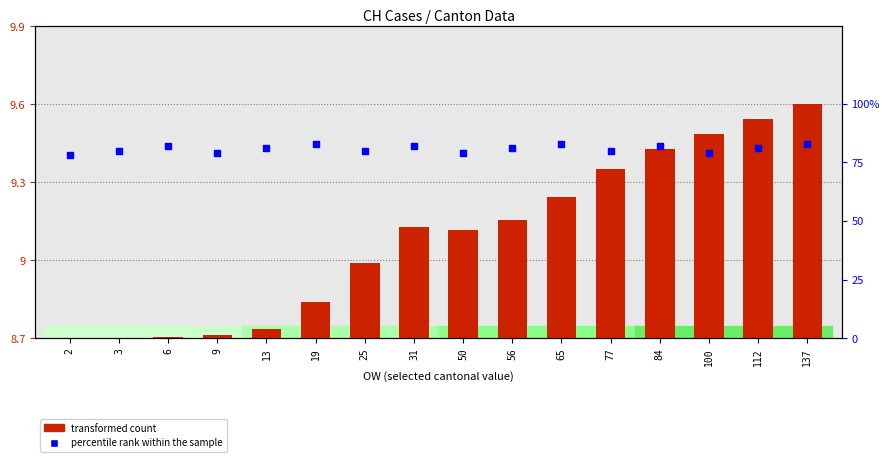

Approximately how many times larger is the value at 13 compared to 2?

1.0